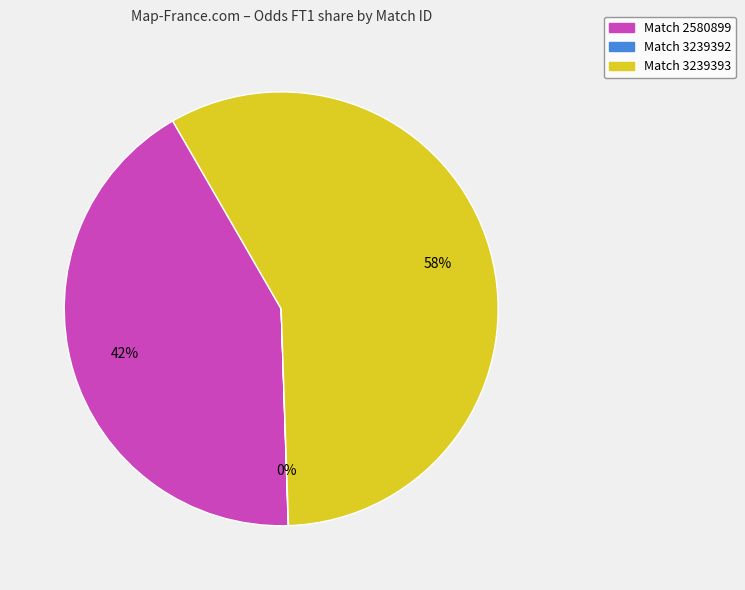

To the nearest percent, what is the difference between the largest and smallest slice percentages?

58%